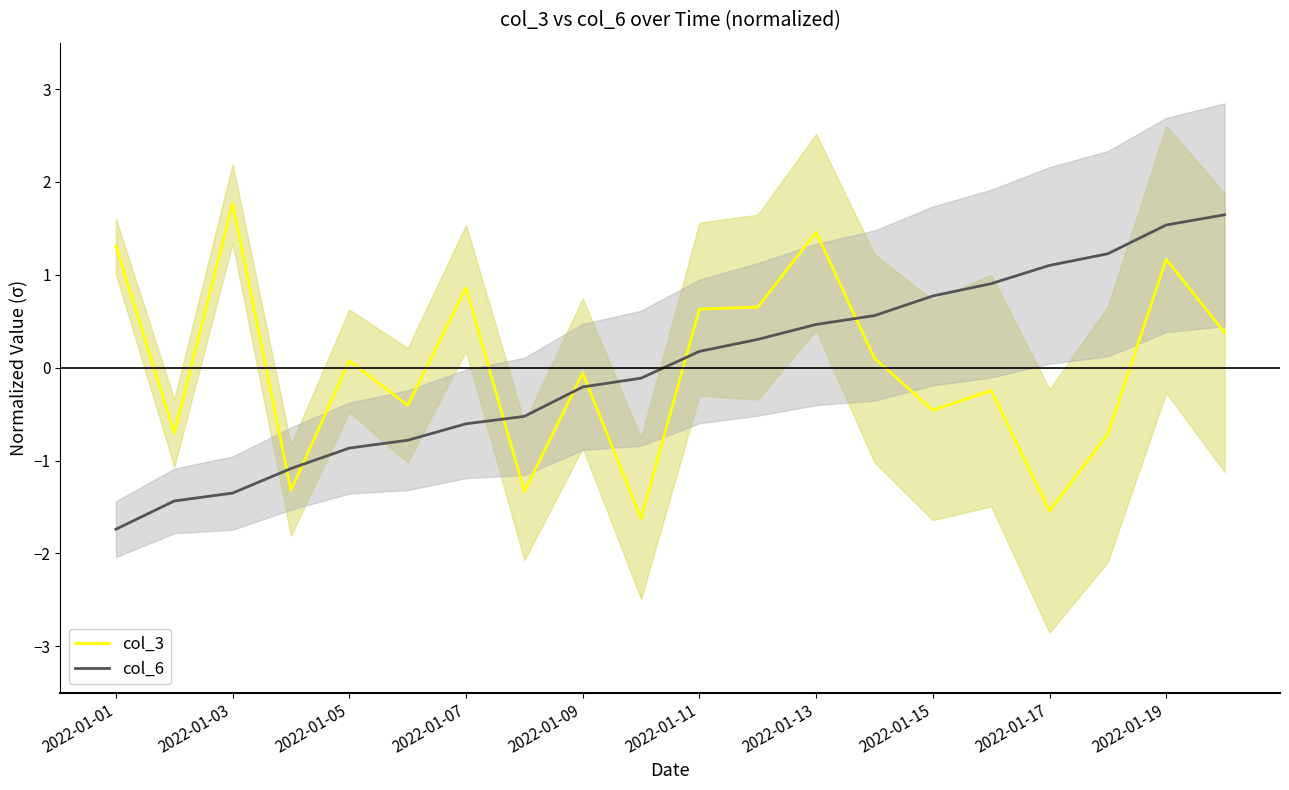

How many lines are shown in the chart?

2